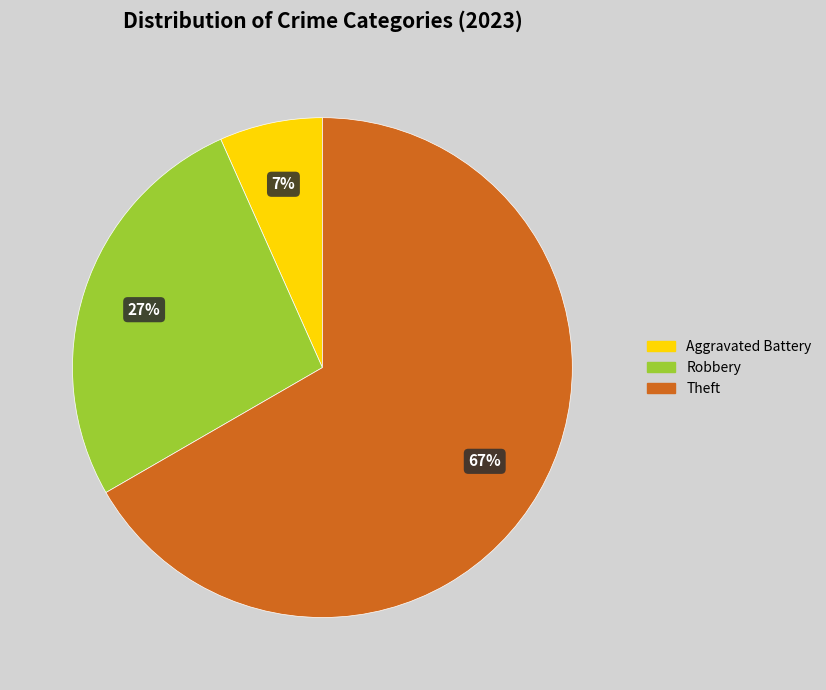

To the nearest percent, what is the average slice percentage?

33%